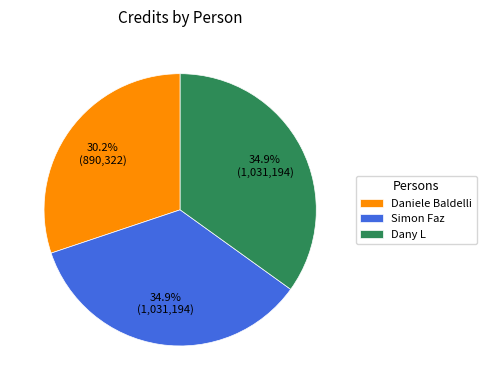

Does Daniele Baldelli represent more than half of the total?

No